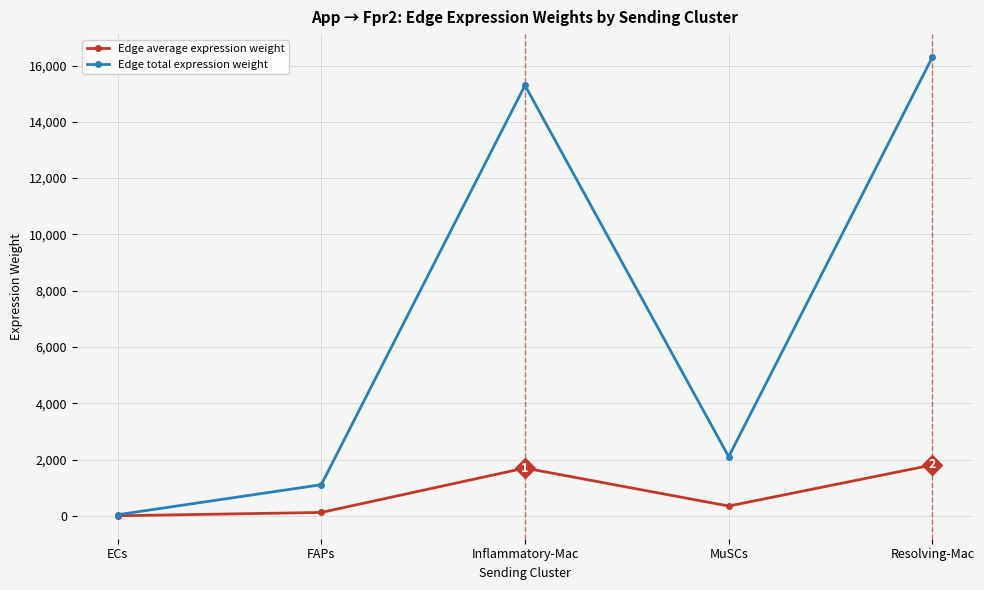

True or false: Edge total expression weight has more than 0 interior local peaks.

True